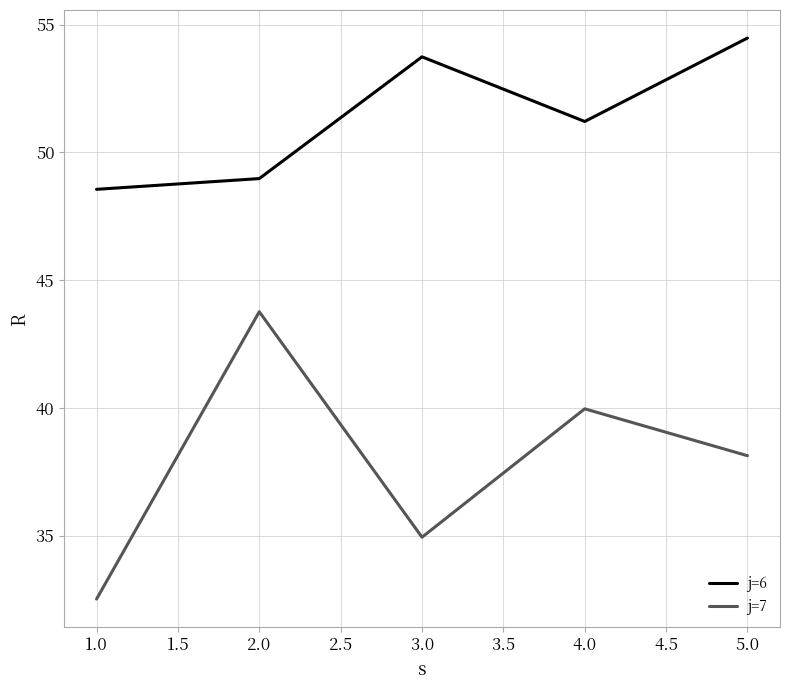

At which label does j=7 reach its minimum?

1.0